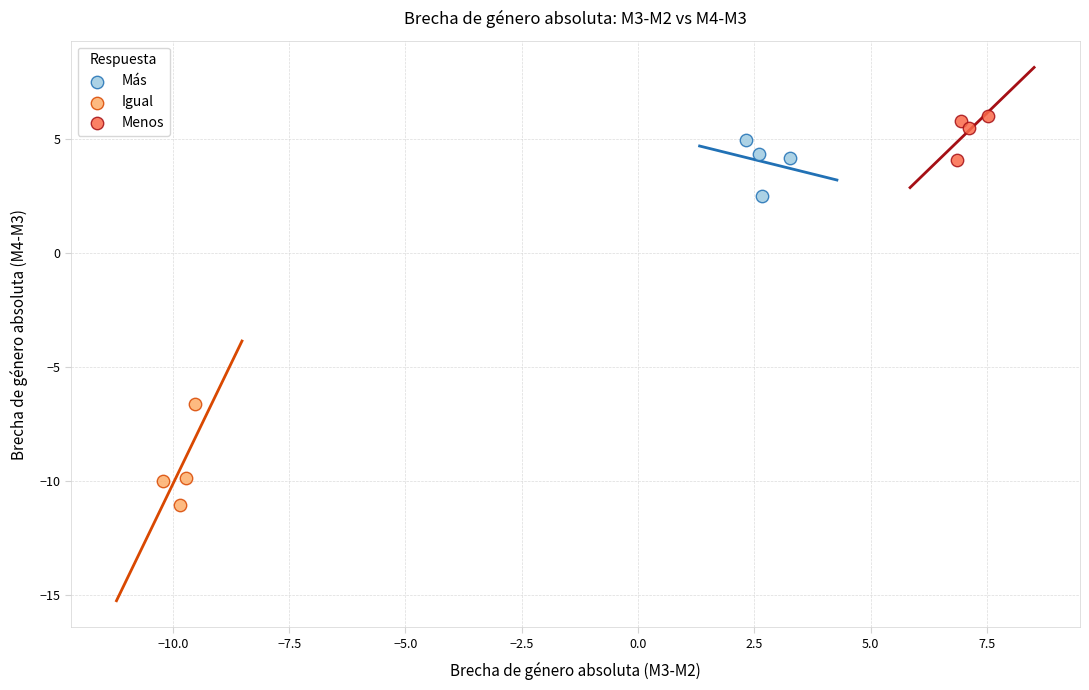

Which series has the largest Y range (max minus min)?

Igual